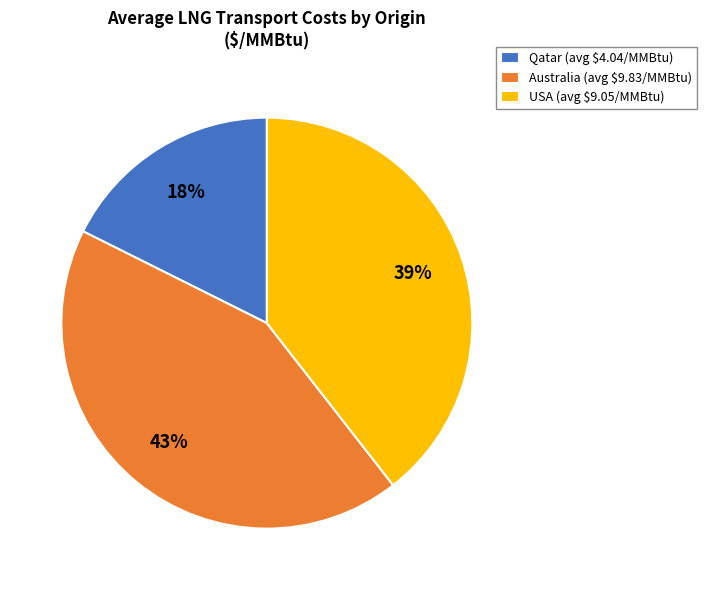

To the nearest percent, what is the difference between the largest and smallest slice percentages?

25%